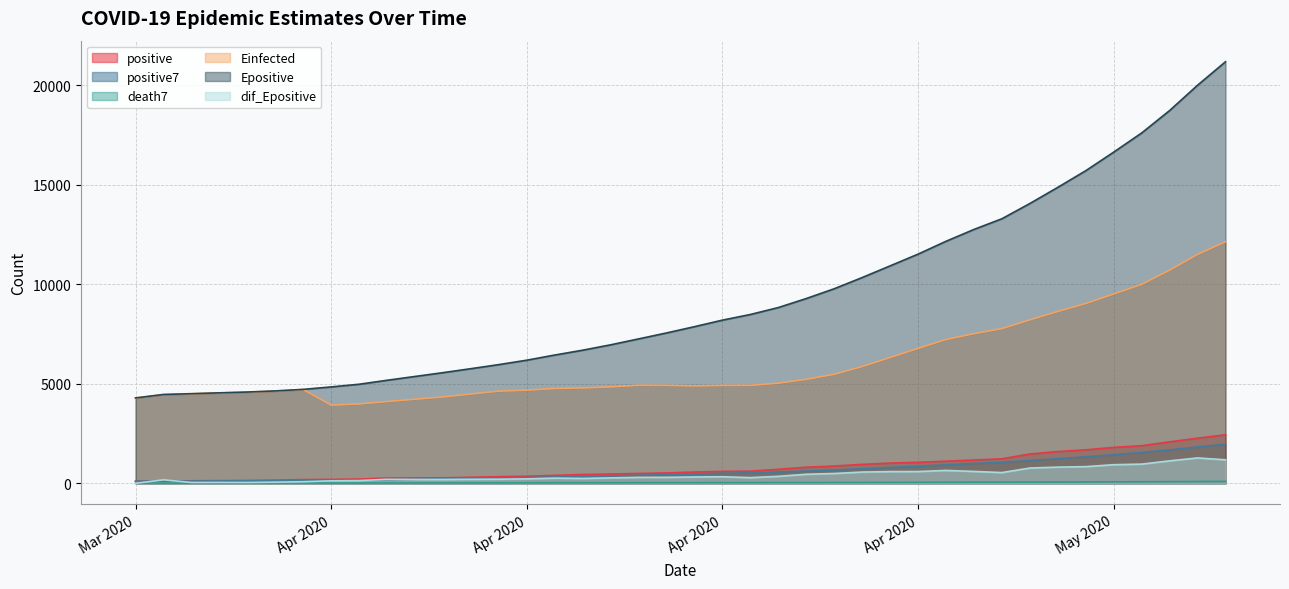

What is the difference between the Epositive values at 2020-04-15 and 2020-05-02?

7610.5